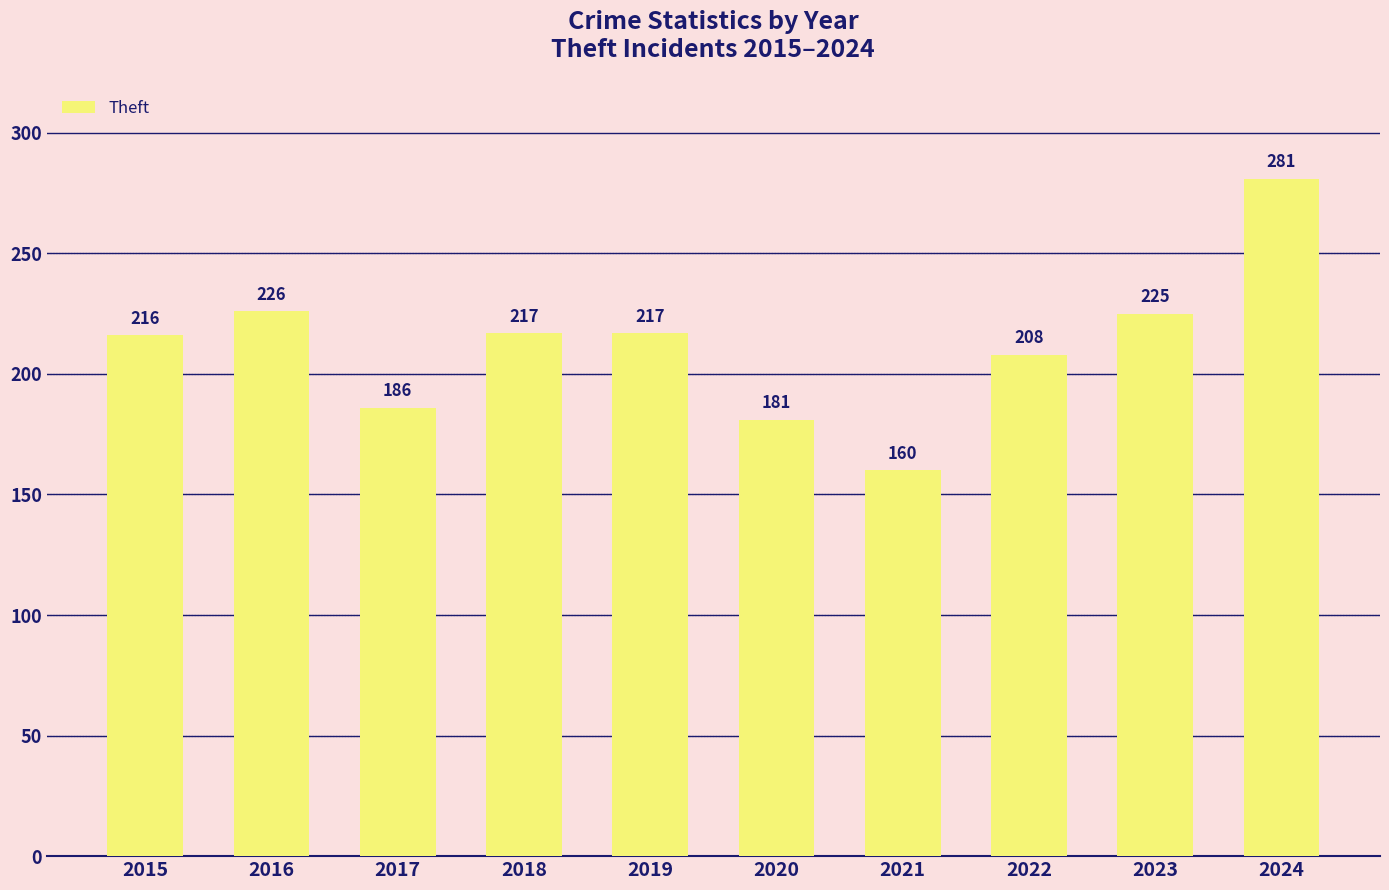

What is the average value?

212